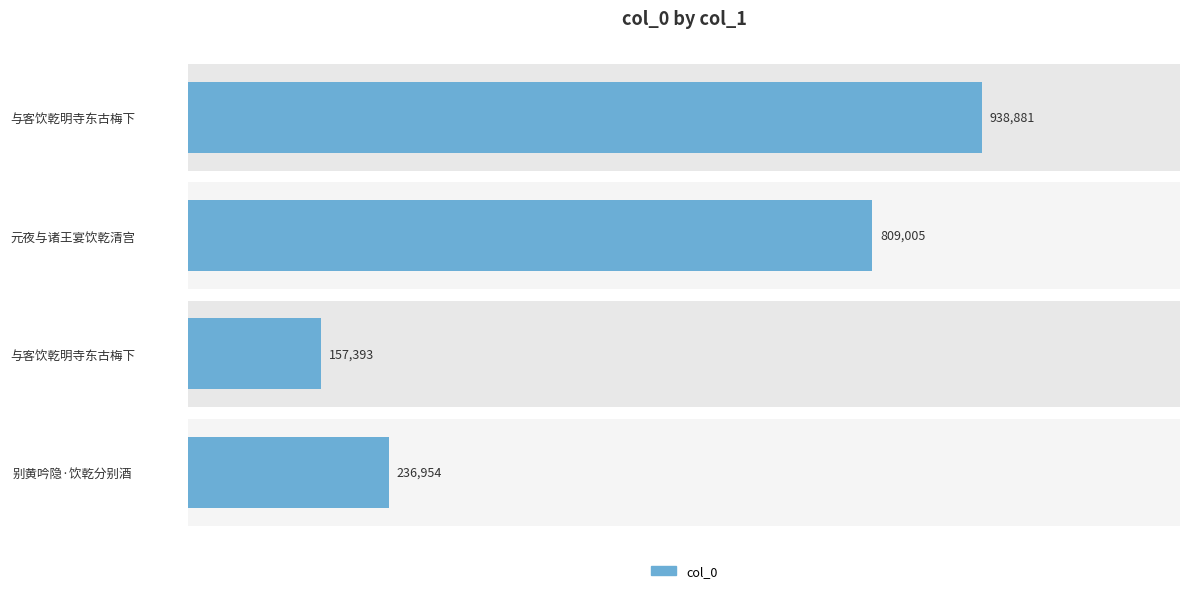

Is it true that the value at 与客饮乾明寺东古梅下 is 400463?

False